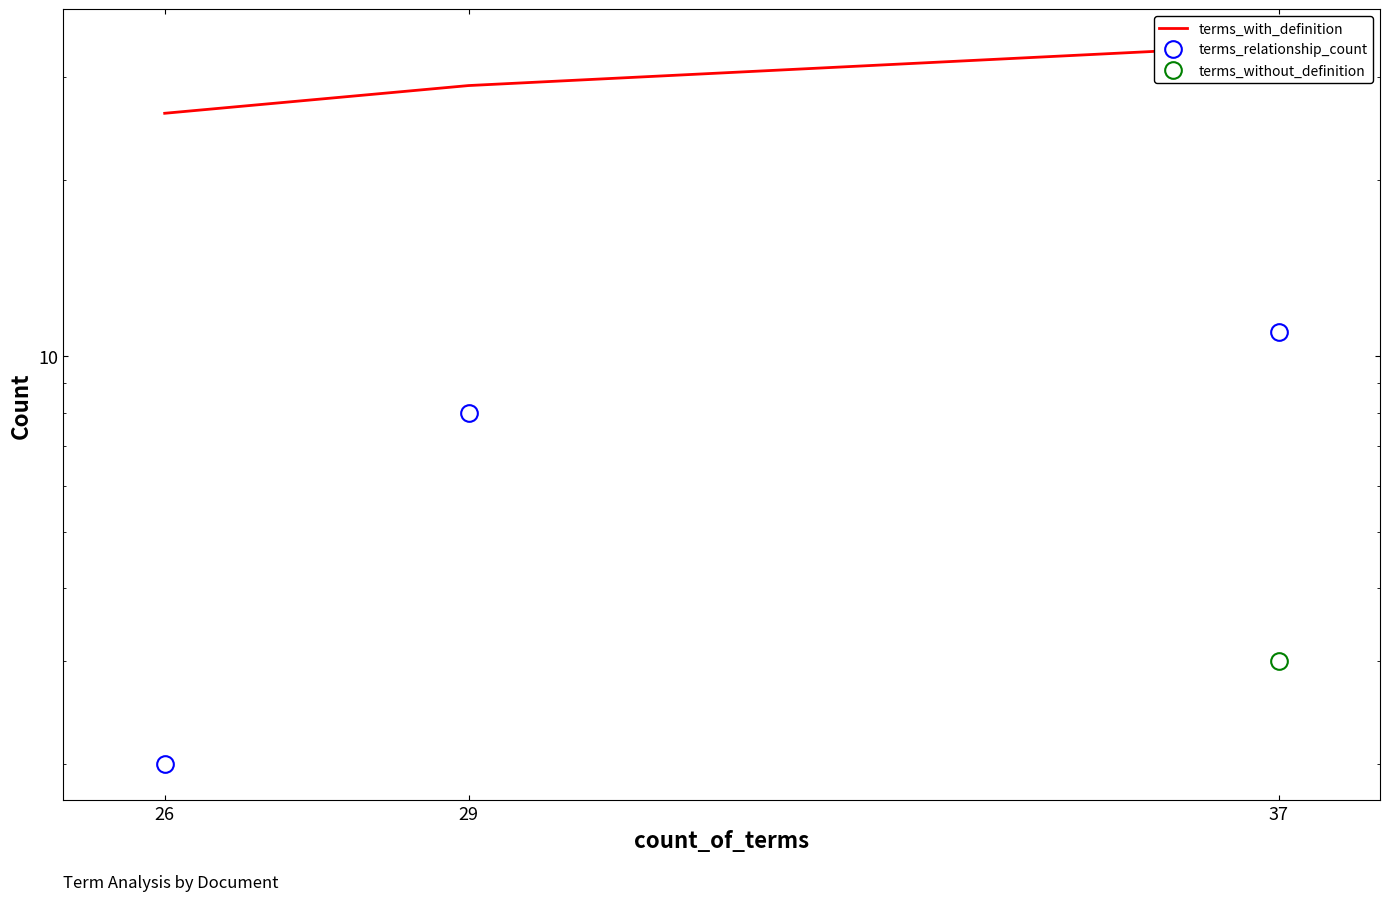

Count the terms_without_definition values in the range 0 to 3.

3